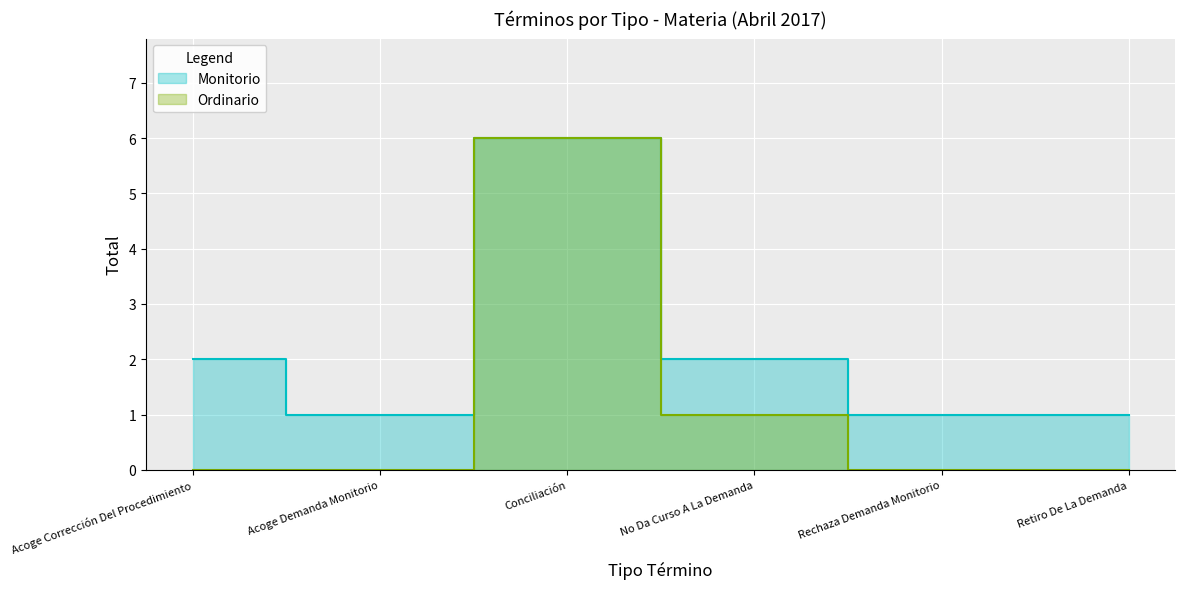

Reading left to right, what are all the values shown in this chart?

Acoge Corrección Del Procedimiento=2	Acoge Demanda Monitorio=1	Conciliación=6	No Da Curso A La Demanda=2	Rechaza Demanda Monitorio=1	Retiro De La Demanda=1